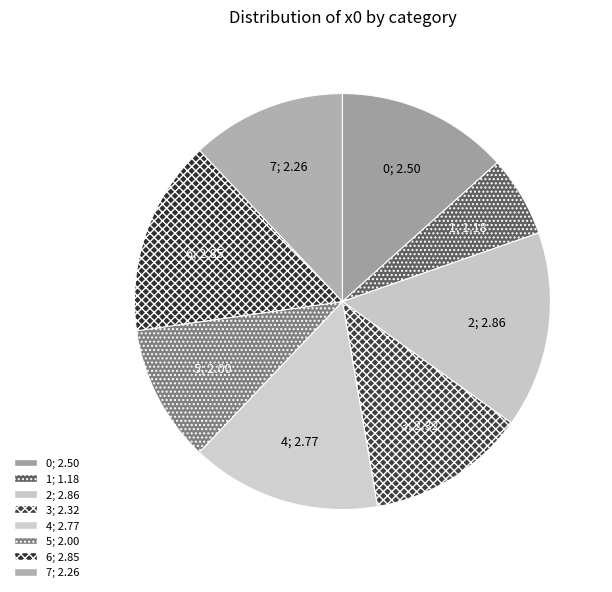

To the nearest percent, what is the combined percentage of 4 and 0?

28%